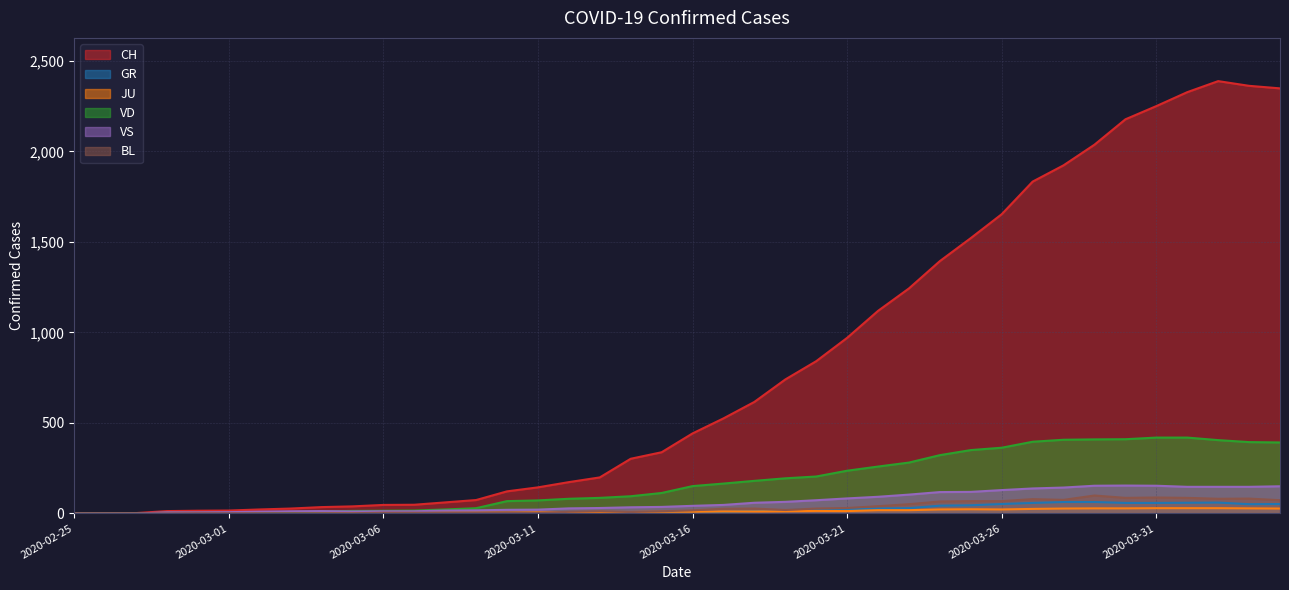

How many interior local valleys does the VS series have?

1